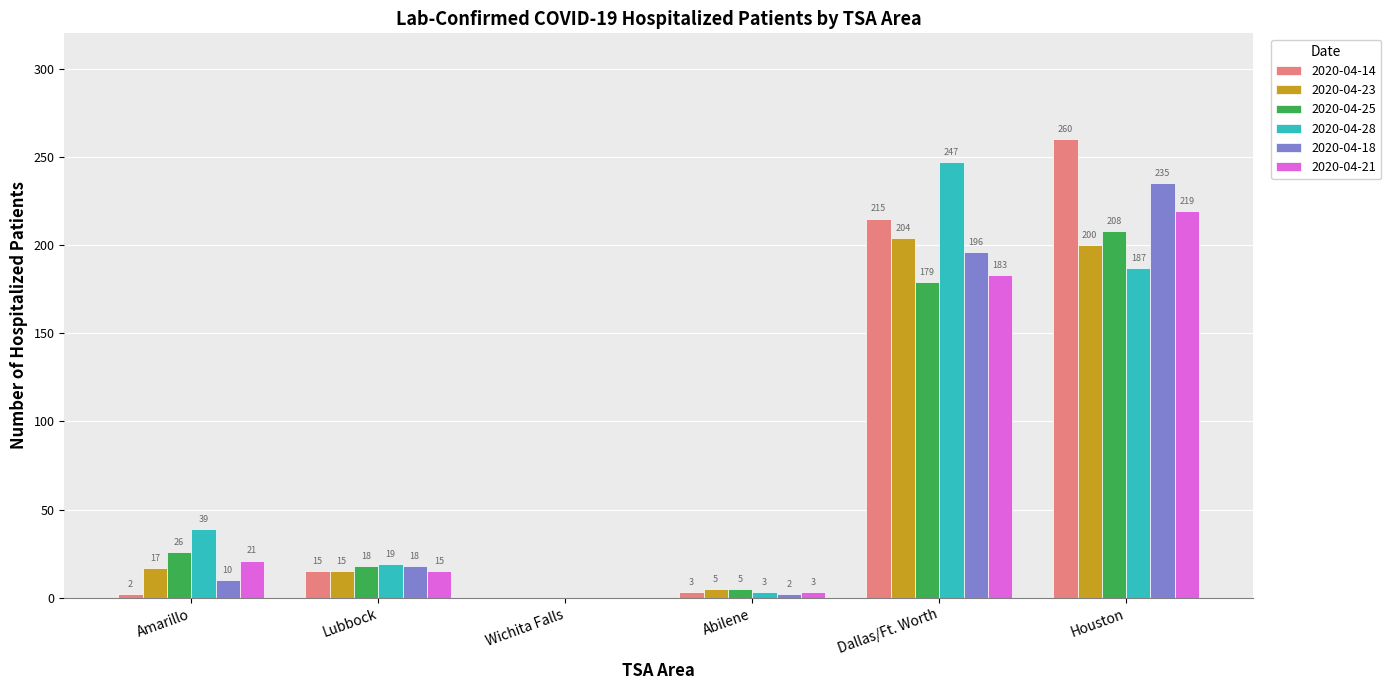

What is the total value across all series at Amarillo?

115